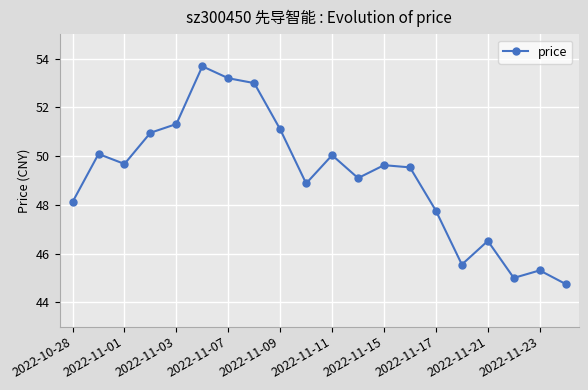

What is the smallest value displayed?

44.8